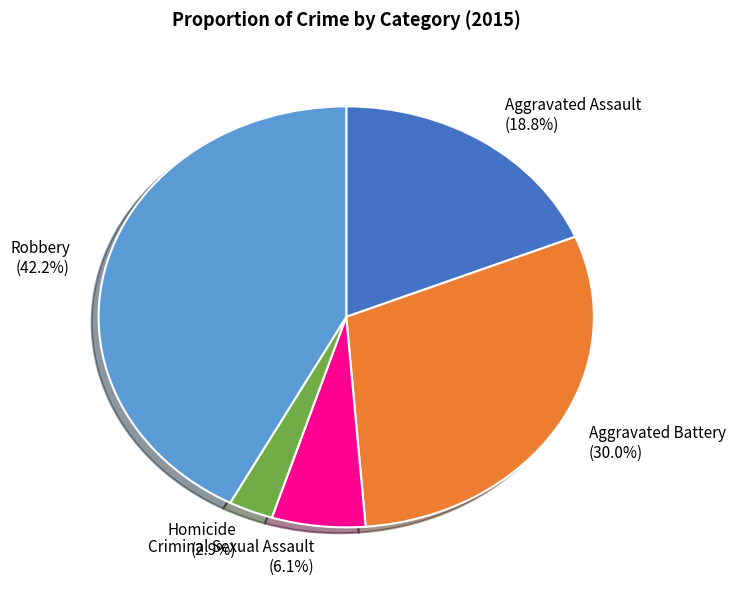

The Aggravated Assault slice represents 19% of the pie. True or false?

True